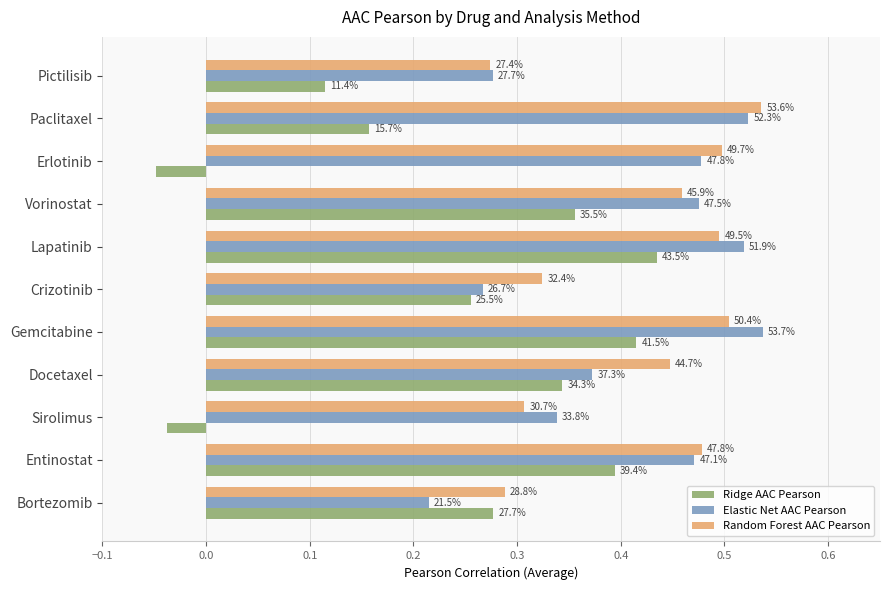

What are all the series names shown in the legend?

Ridge AAC Pearson, Elastic Net AAC Pearson, Random Forest AAC Pearson